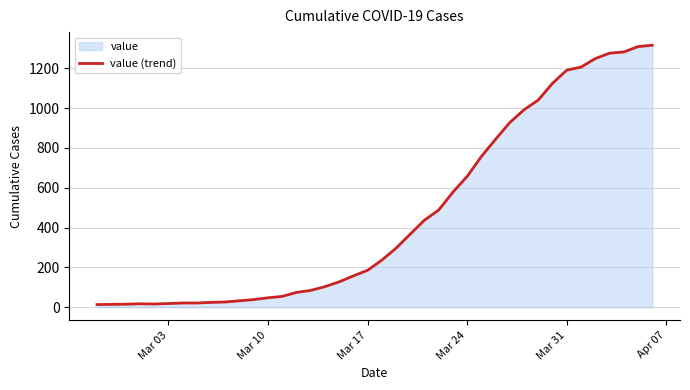

What is the difference between the maximum and minimum values?

1303